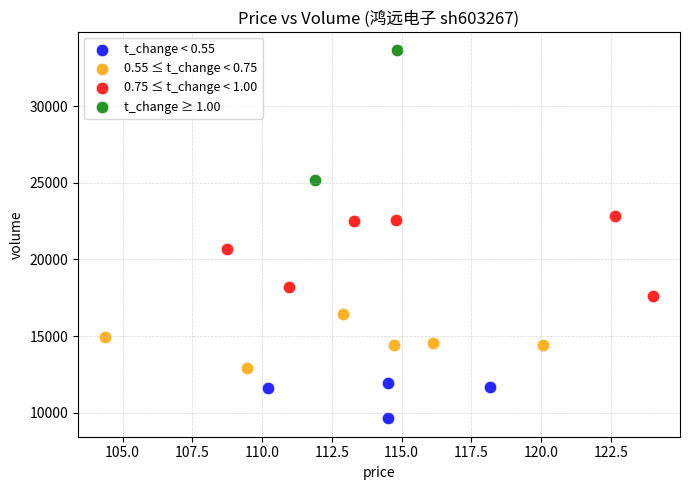

Which series contains the lowest Y value?

t_change < 0.55